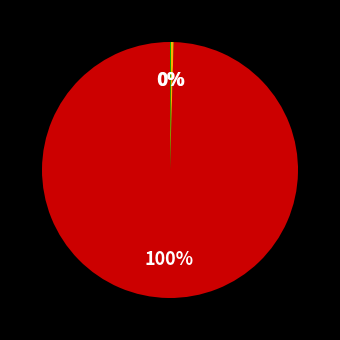

Does any single category account for the majority?

Yes